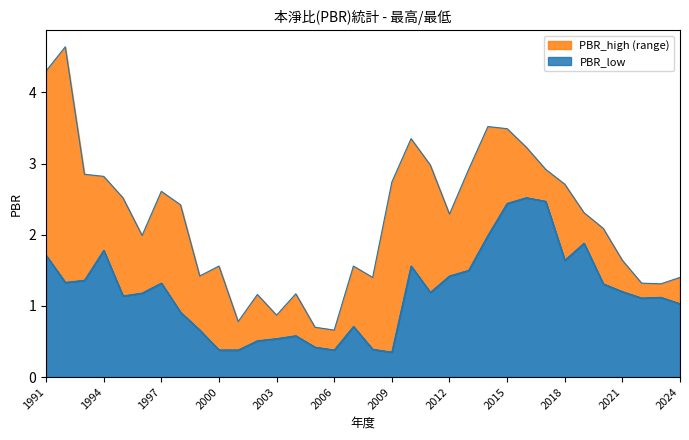

What are all the series names shown in the legend?

PBR_high, PBR_low